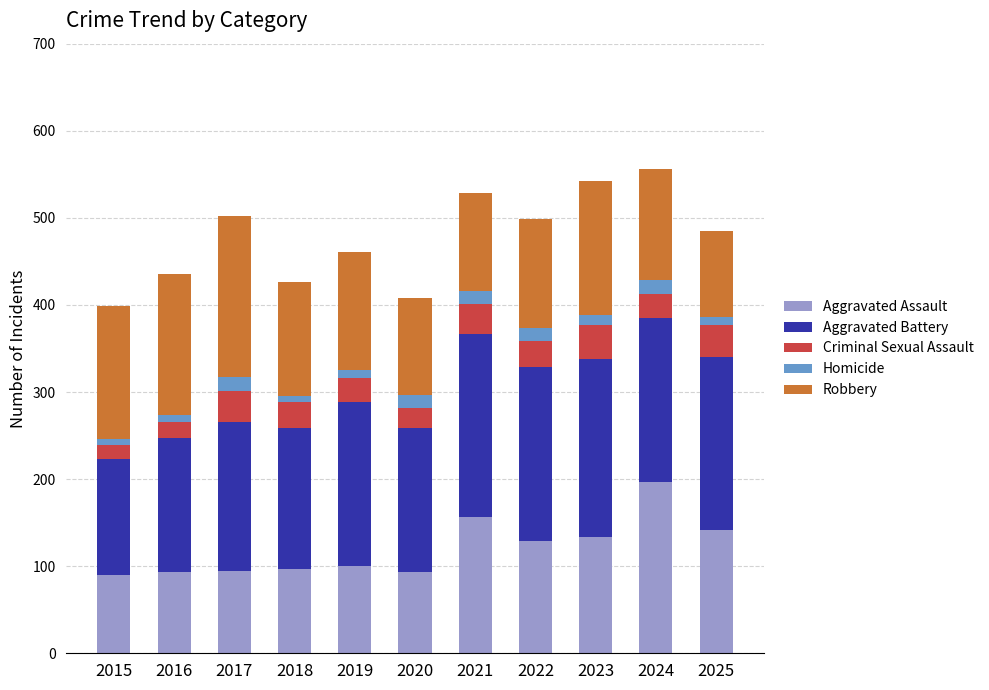

At which label does Aggravated Assault reach its peak?

2024